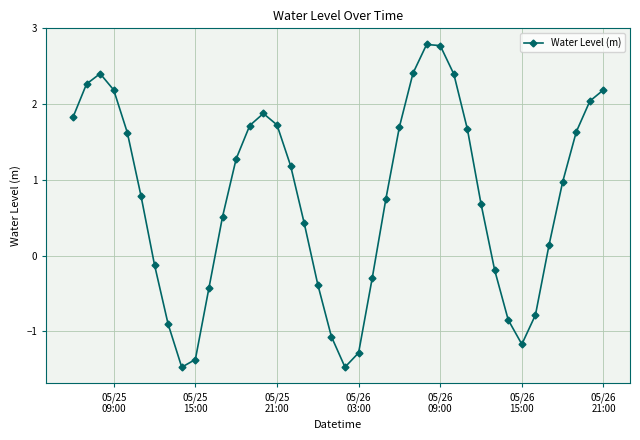

Count the number of data series in this chart.

1